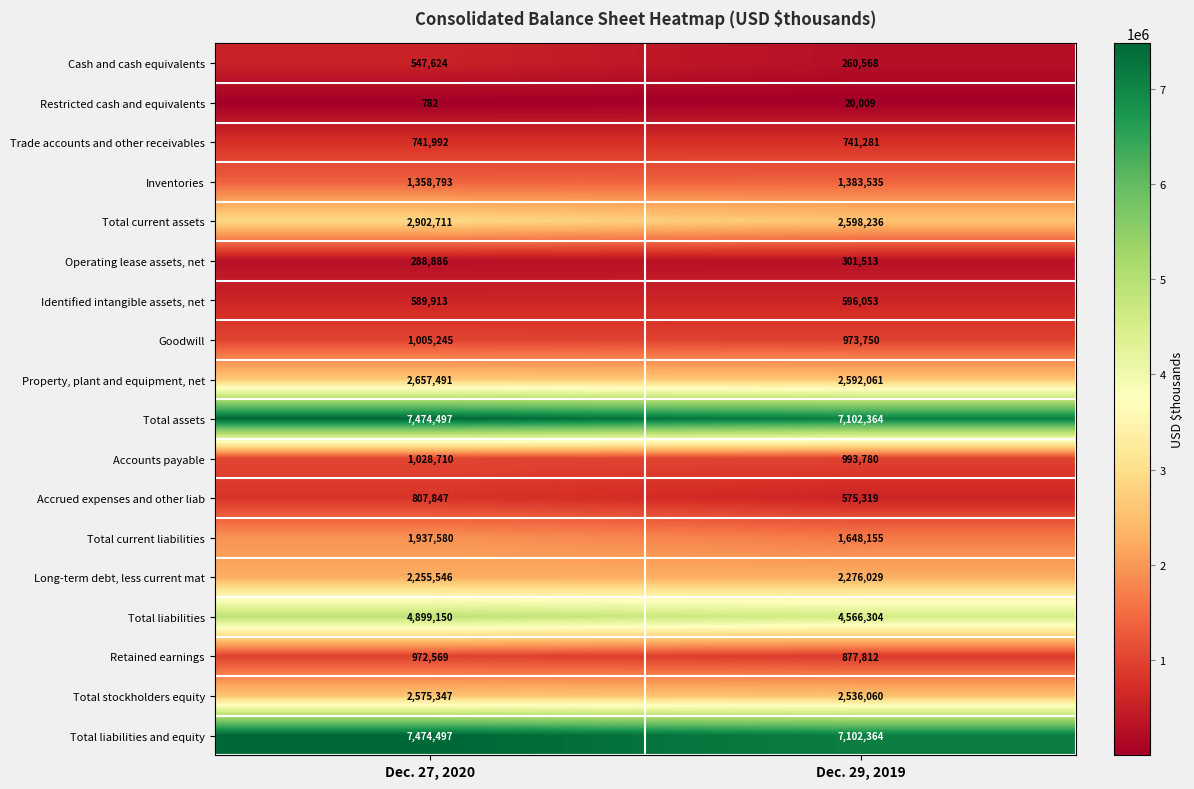

How many data points does each series have?

2